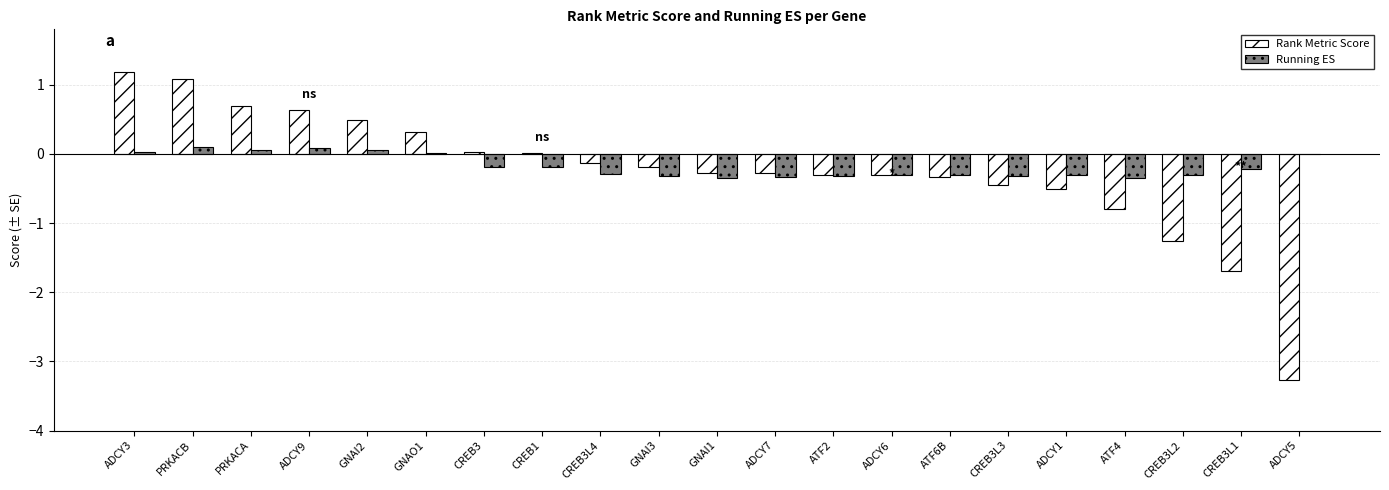

Is the value of Rank Metric Score at CREB3L3 greater than the value of Running ES at CREB1?

No